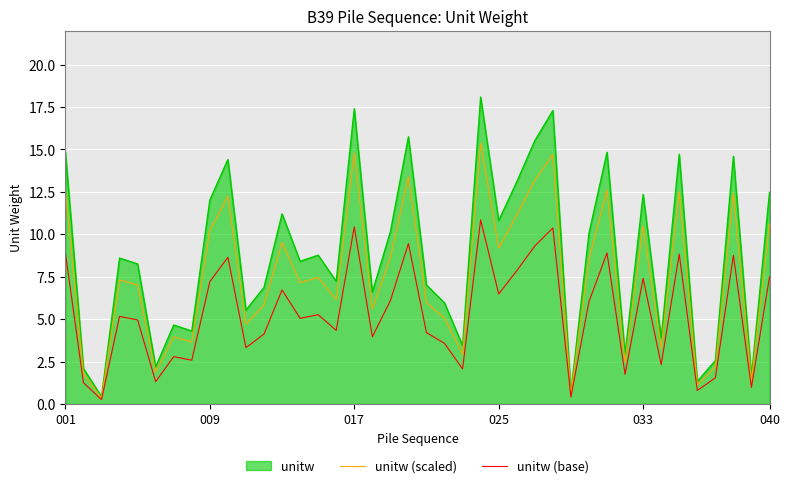

Which series has the largest total across all categories?

unitw